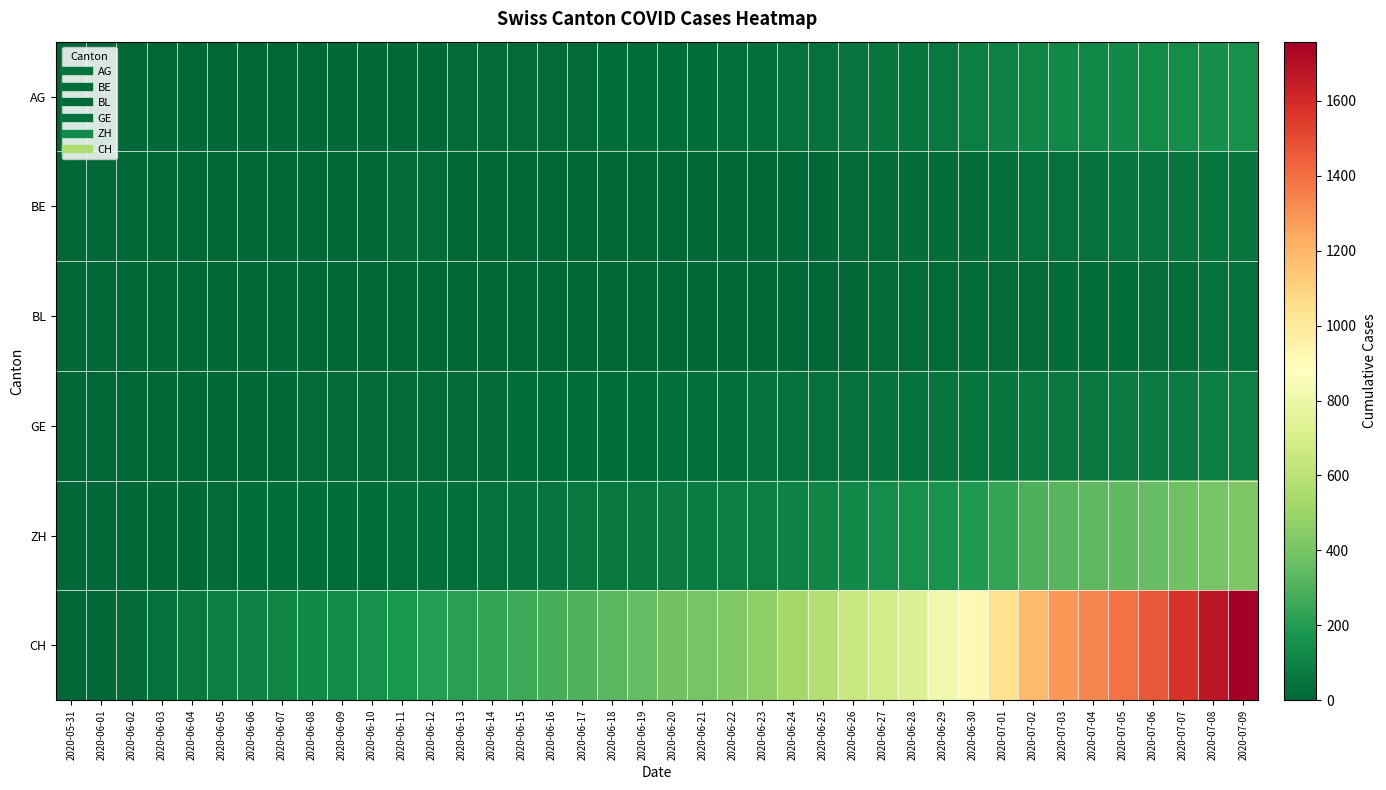

Reading right to left, extract all data points from this chart.

AG: 2020-07-09=153	2020-07-08=147	2020-07-07=140	2020-07-06=132	2020-07-05=125	2020-07-04=123	2020-07-03=120	2020-07-02=116	2020-07-01=103	2020-06-30=88	2020-06-29=65	2020-06-28=59	2020-06-27=55	2020-06-26=50	2020-06-25=40	2020-06-24=35	2020-06-23=28	2020-06-22=28	2020-06-21=26	2020-06-20=26	2020-06-19=23	2020-06-18=21	2020-06-17=18	2020-06-16=18	2020-06-15=17	2020-06-14=16	2020-06-13=14	2020-06-12=13	2020-06-11=10	2020-06-10=7	2020-06-09=7	2020-06-08=5	2020-06-07=5	2020-06-06=5	2020-06-05=3	2020-06-04=3	2020-06-03=1	2020-06-02=0	2020-06-01=0	2020-05-31=0
BE: 2020-07-09=59	2020-07-08=57	2020-07-07=53	2020-07-06=52	2020-07-05=49	2020-07-04=43	2020-07-03=39	2020-07-02=35	2020-07-01=29	2020-06-30=27	2020-06-29=25	2020-06-28=21	2020-06-27=19	2020-06-26=18	2020-06-25=0	2020-06-24=0	2020-06-23=0	2020-06-22=0	2020-06-21=0	2020-06-20=0	2020-06-19=0	2020-06-18=0	2020-06-17=0	2020-06-16=0	2020-06-15=0	2020-06-14=0	2020-06-13=0	2020-06-12=17	2020-06-11=14	2020-06-10=9	2020-06-09=9	2020-06-08=8	2020-06-07=8	2020-06-06=8	2020-06-05=6	2020-06-04=4	2020-06-03=2	2020-06-02=1	2020-06-01=0	2020-05-31=0
BL: 2020-07-09=38	2020-07-08=35	2020-07-07=32	2020-07-06=29	2020-07-05=27	2020-07-04=27	2020-07-03=23	2020-07-02=19	2020-07-01=18	2020-06-30=17	2020-06-29=17	2020-06-28=16	2020-06-27=14	2020-06-26=12	2020-06-25=10	2020-06-24=9	2020-06-23=7	2020-06-22=7	2020-06-21=7	2020-06-20=6	2020-06-19=5	2020-06-18=5	2020-06-17=5	2020-06-16=5	2020-06-15=4	2020-06-14=4	2020-06-13=4	2020-06-12=4	2020-06-11=4	2020-06-10=4	2020-06-09=3	2020-06-08=3	2020-06-07=3	2020-06-06=3	2020-06-05=3	2020-06-04=2	2020-06-03=2	2020-06-02=1	2020-06-01=1	2020-05-31=0
GE: 2020-07-09=92	2020-07-08=84	2020-07-07=80	2020-07-06=76	2020-07-05=69	2020-07-04=67	2020-07-03=64	2020-07-02=62	2020-07-01=57	2020-06-30=56	2020-06-29=52	2020-06-28=44	2020-06-27=43	2020-06-26=43	2020-06-25=40	2020-06-24=38	2020-06-23=36	2020-06-22=32	2020-06-21=31	2020-06-20=31	2020-06-19=27	2020-06-18=23	2020-06-17=23	2020-06-16=22	2020-06-15=22	2020-06-14=20	2020-06-13=20	2020-06-12=20	2020-06-11=16	2020-06-10=16	2020-06-09=14	2020-06-08=14	2020-06-07=13	2020-06-06=13	2020-06-05=10	2020-06-04=8	2020-06-03=6	2020-06-02=4	2020-06-01=1	2020-05-31=0
ZH: 2020-07-09=424	2020-07-08=405	2020-07-07=382	2020-07-06=357	2020-07-05=338	2020-07-04=330	2020-07-03=317	2020-07-02=294	2020-07-01=238	2020-06-30=190	2020-06-29=162	2020-06-28=153	2020-06-27=142	2020-06-26=130	2020-06-25=111	2020-06-24=103	2020-06-23=87	2020-06-22=83	2020-06-21=80	2020-06-20=75	2020-06-19=68	2020-06-18=67	2020-06-17=62	2020-06-16=52	2020-06-15=45	2020-06-14=38	2020-06-13=33	2020-06-12=30	2020-06-11=28	2020-06-10=26	2020-06-09=23	2020-06-08=23	2020-06-07=23	2020-06-06=23	2020-06-05=19	2020-06-04=13	2020-06-03=5	2020-06-02=2	2020-06-01=0	2020-05-31=0
CH: 2020-07-09=1758	2020-07-08=1669	2020-07-07=1568	2020-07-06=1469	2020-07-05=1388	2020-07-04=1335	2020-07-03=1285	2020-07-02=1186	2020-07-01=1037	2020-06-30=919	2020-06-29=814	2020-06-28=722	2020-06-27=683	2020-06-26=640	2020-06-25=572	2020-06-24=528	2020-06-23=462	2020-06-22=431	2020-06-21=399	2020-06-20=385	2020-06-19=353	2020-06-18=325	2020-06-17=309	2020-06-16=285	2020-06-15=258	2020-06-14=234	2020-06-13=218	2020-06-12=206	2020-06-11=178	2020-06-10=154	2020-06-09=136	2020-06-08=125	2020-06-07=107	2020-06-06=100	2020-06-05=84	2020-06-04=62	2020-06-03=38	2020-06-02=20	2020-06-01=3	2020-05-31=0